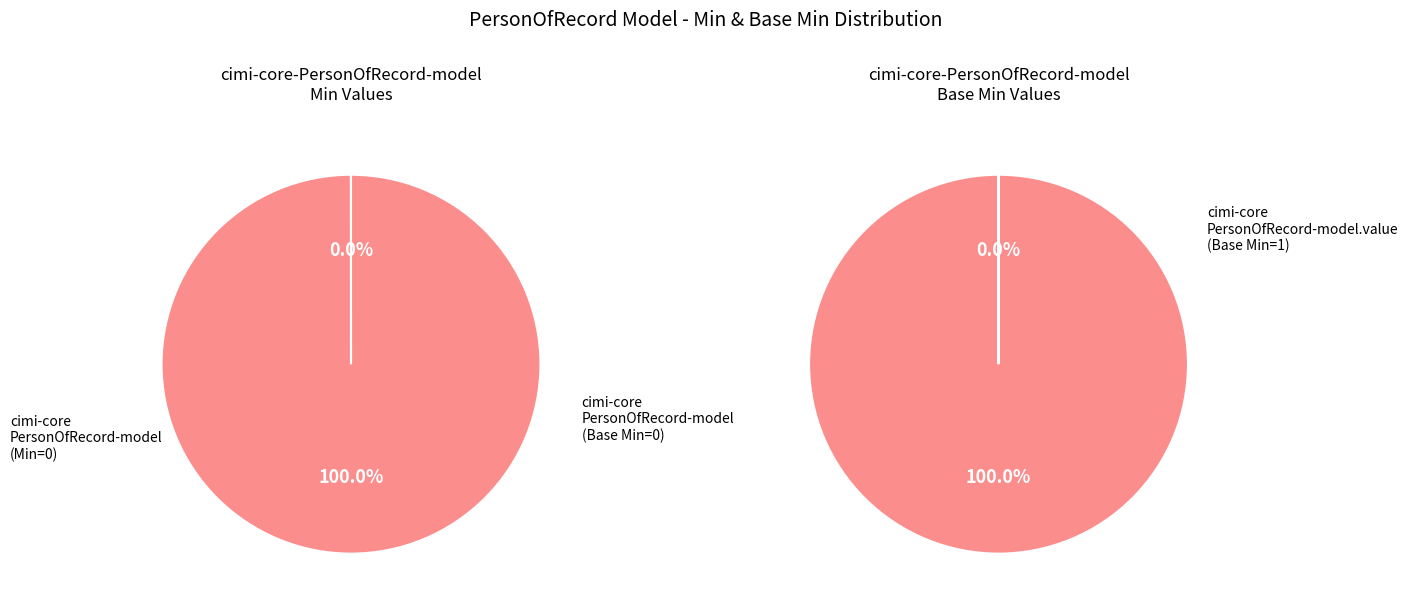

Count the number of slices in the pie.

2